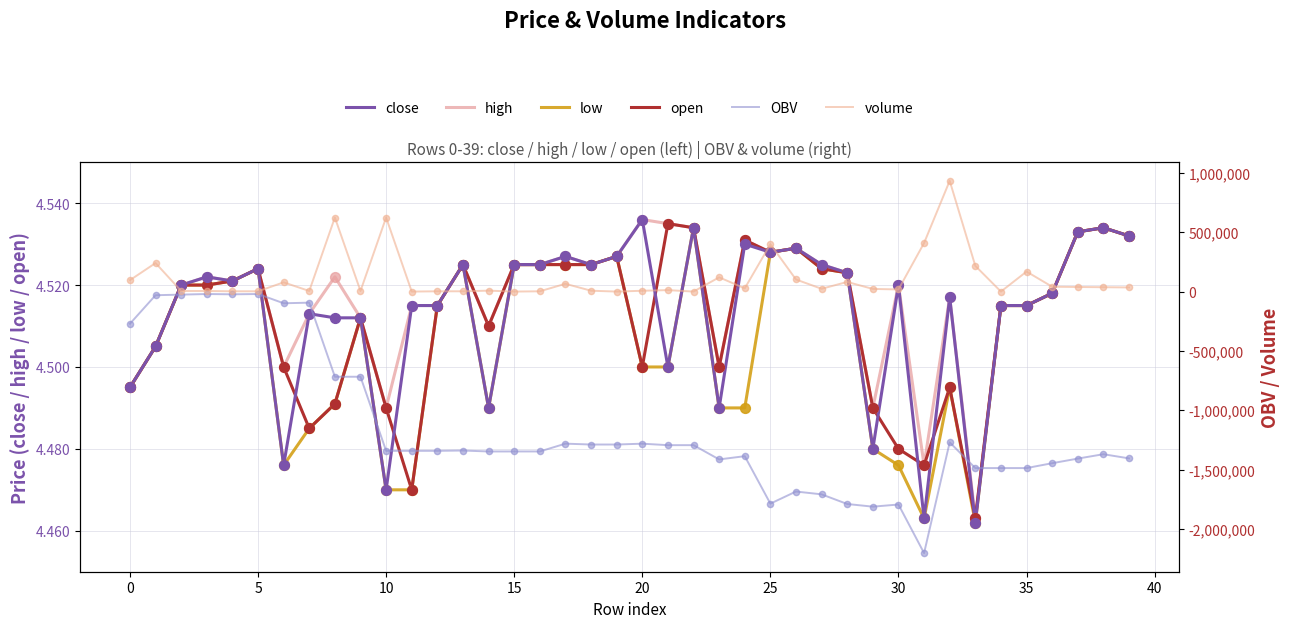

Which series has the widest spread of Y values?

OBV